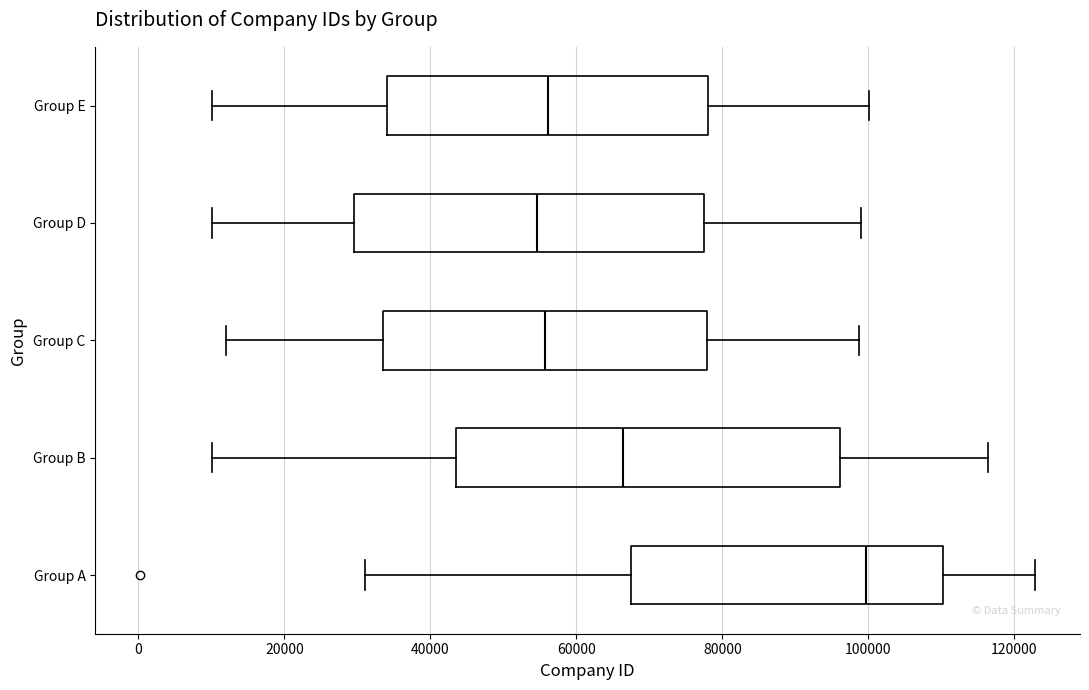

Reading bottom to top, read every box against the x-axis: the position of its median line, the range the box covers, and the ends of its whiskers. The values are not printed on the chart, so give them approximately, as read against the axis.

Group A: median 100000, box 68000 to 110000, whiskers 32000 to 122000
Group B: median 66000, box 44000 to 96000, whiskers 10000 to 116000
Group C: median 56000, box 34000 to 78000, whiskers 12000 to 98000
Group D: median 54000, box 30000 to 78000, whiskers 10000 to 100000
Group E: median 56000, box 34000 to 78000, whiskers 10000 to 100000